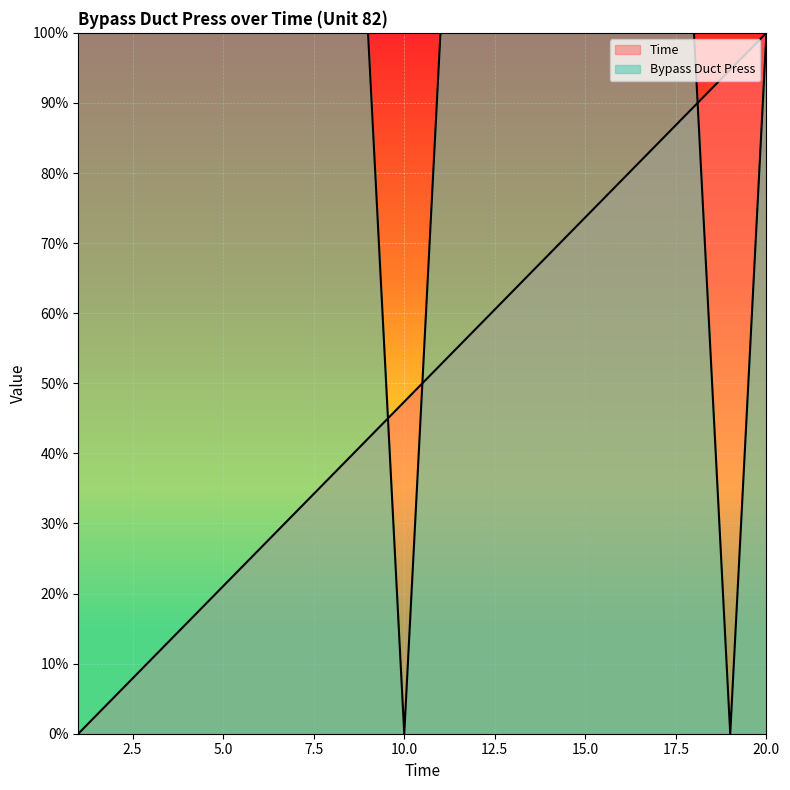

Which series has the widest spread of values?

Time